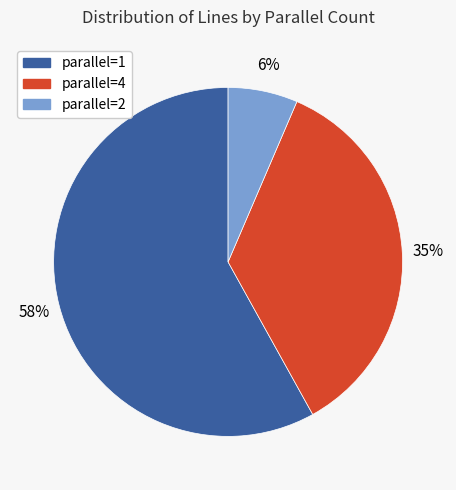

The parallel=1 slice represents 58% of the pie. True or false?

True